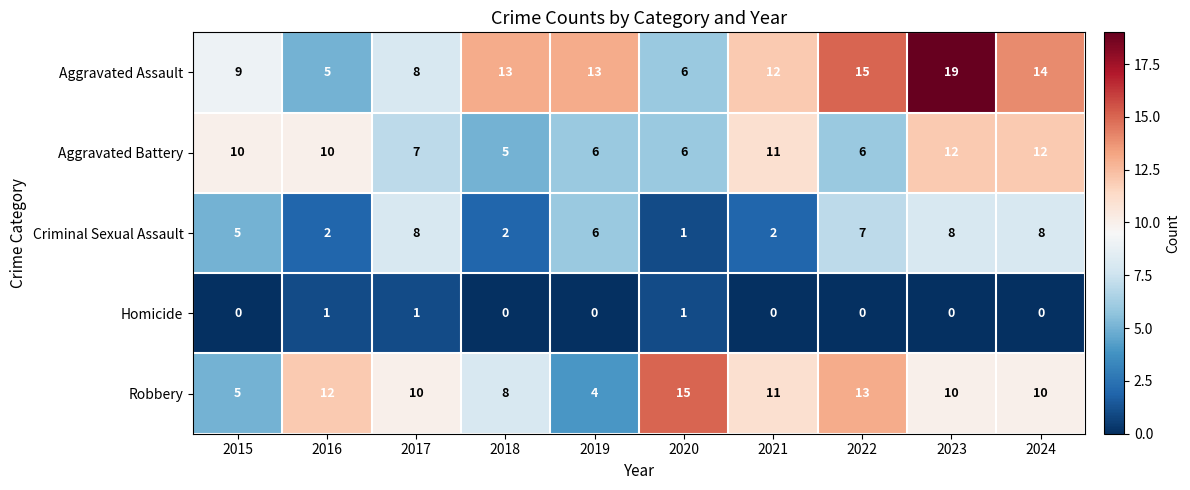

How many series are shown in this chart?

5